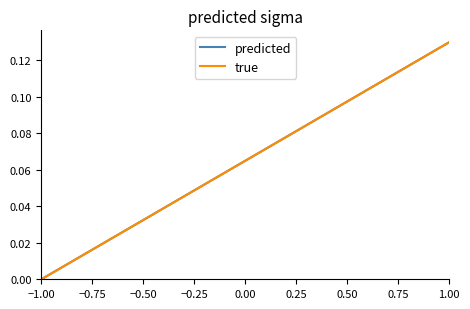

What are all the series names shown in the legend?

predicted, true